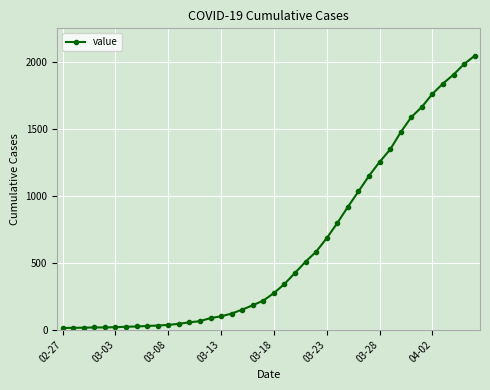

What is the difference between the second highest and second lowest values?

1973